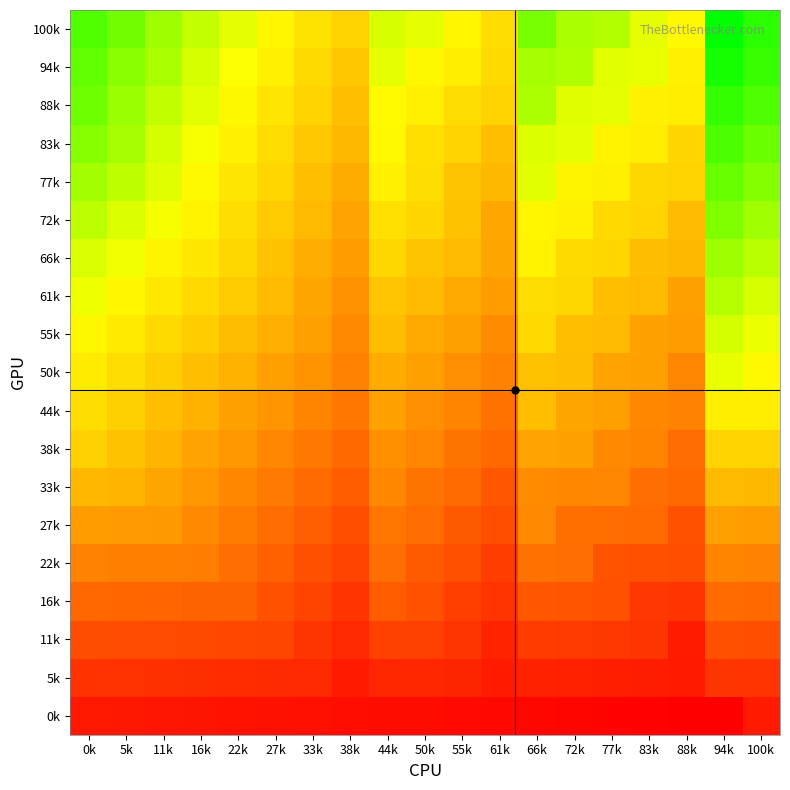

Reading left to right, what are all the values shown in this chart?

0k: 0k=36	5k=35	11k=34	16k=33	22k=32	27k=31	33k=30	38k=29	44k=28	50k=27	55k=26	61k=25	66k=24	72k=23	77k=22	83k=21	88k=20	94k=19	100k=37
5k: 0k=54	5k=53	11k=52	16k=51	22k=50	27k=49	33k=48	38k=37	44k=46	50k=45	55k=44	61k=37	66k=42	72k=41	77k=40	83k=39	88k=37	94k=56	100k=55
11k: 0k=72	5k=71	11k=70	16k=69	22k=68	27k=67	33k=56	38k=47	44k=64	50k=63	55k=56	61k=43	66k=60	72k=59	77k=58	83k=56	88k=38	94k=74	100k=73
16k: 0k=90	5k=89	11k=88	16k=87	22k=86	27k=75	33k=66	38k=55	44k=82	50k=75	55k=62	61k=55	66k=78	72k=77	77k=75	83k=57	88k=55	94k=92	100k=91
22k: 0k=108	5k=107	11k=106	16k=105	22k=94	27k=85	33k=74	38k=65	44k=94	50k=81	55k=74	61k=61	66k=96	72k=94	77k=76	83k=74	88k=73	94k=110	100k=109
27k: 0k=126	5k=125	11k=124	16k=113	22k=104	27k=93	33k=84	38k=73	44k=100	50k=93	55k=80	61k=73	66k=113	72k=95	77k=93	83k=92	88k=75	94k=128	100k=127
33k: 0k=144	5k=143	11k=132	16k=123	22k=112	27k=103	33k=92	38k=83	44k=112	50k=99	55k=92	61k=79	66k=114	72k=112	77k=111	83k=94	88k=91	94k=146	100k=145
38k: 0k=162	5k=151	11k=142	16k=131	22k=122	27k=111	33k=102	38k=91	44k=118	50k=111	55k=98	61k=91	66k=131	72k=130	77k=113	83k=110	88k=93	94k=164	100k=163
44k: 0k=170	5k=161	11k=150	16k=141	22k=130	27k=121	33k=110	38k=101	44k=130	50k=117	55k=110	61k=97	66k=149	72k=132	77k=129	83k=112	88k=109	94k=182	100k=181
50k: 0k=180	5k=169	11k=160	16k=149	22k=140	27k=129	33k=120	38k=109	44k=136	50k=129	55k=116	61k=109	66k=151	72k=148	77k=131	83k=128	88k=111	94k=200	100k=189
55k: 0k=188	5k=179	11k=168	16k=159	22k=148	27k=139	33k=128	38k=113	44k=148	50k=135	55k=128	61k=115	66k=167	72k=150	77k=147	83k=130	88k=127	94k=208	100k=199
61k: 0k=198	5k=187	11k=178	16k=167	22k=158	27k=147	33k=132	38k=119	44k=154	50k=147	55k=134	61k=127	66k=169	72k=166	77k=149	83k=146	88k=129	94k=218	100k=207
66k: 0k=206	5k=197	11k=186	16k=177	22k=166	27k=151	33k=138	38k=127	44k=166	50k=153	55k=146	61k=132	66k=185	72k=168	77k=165	83k=148	88k=145	94k=226	100k=217
72k: 0k=216	5k=205	11k=196	16k=185	22k=170	27k=157	33k=146	38k=131	44k=172	50k=165	55k=151	61k=133	66k=187	72k=184	77k=167	83k=164	88k=147	94k=236	100k=225
77k: 0k=224	5k=215	11k=204	16k=189	22k=176	27k=165	33k=150	38k=137	44k=184	50k=170	55k=152	61k=145	66k=203	72k=186	77k=183	83k=166	88k=163	94k=244	100k=235
83k: 0k=234	5k=223	11k=208	16k=195	22k=184	27k=169	33k=156	38k=145	44k=189	50k=171	55k=164	61k=150	66k=205	72k=202	77k=185	83k=182	88k=165	94k=254	100k=243
88k: 0k=242	5k=227	11k=214	16k=203	22k=188	27k=175	33k=164	38k=149	44k=190	50k=183	55k=169	61k=163	66k=221	72k=204	77k=201	83k=184	88k=181	94k=262	100k=253
94k: 0k=246	5k=233	11k=222	16k=207	22k=194	27k=183	33k=168	38k=155	44k=202	50k=188	55k=182	61k=168	66k=223	72k=220	77k=203	83k=200	88k=183	94k=272	100k=261
100k: 0k=252	5k=241	11k=226	16k=213	22k=202	27k=187	33k=174	38k=163	44k=207	50k=201	55k=187	61k=170	66k=239	72k=222	77k=219	83k=202	88k=189	94k=280	100k=265